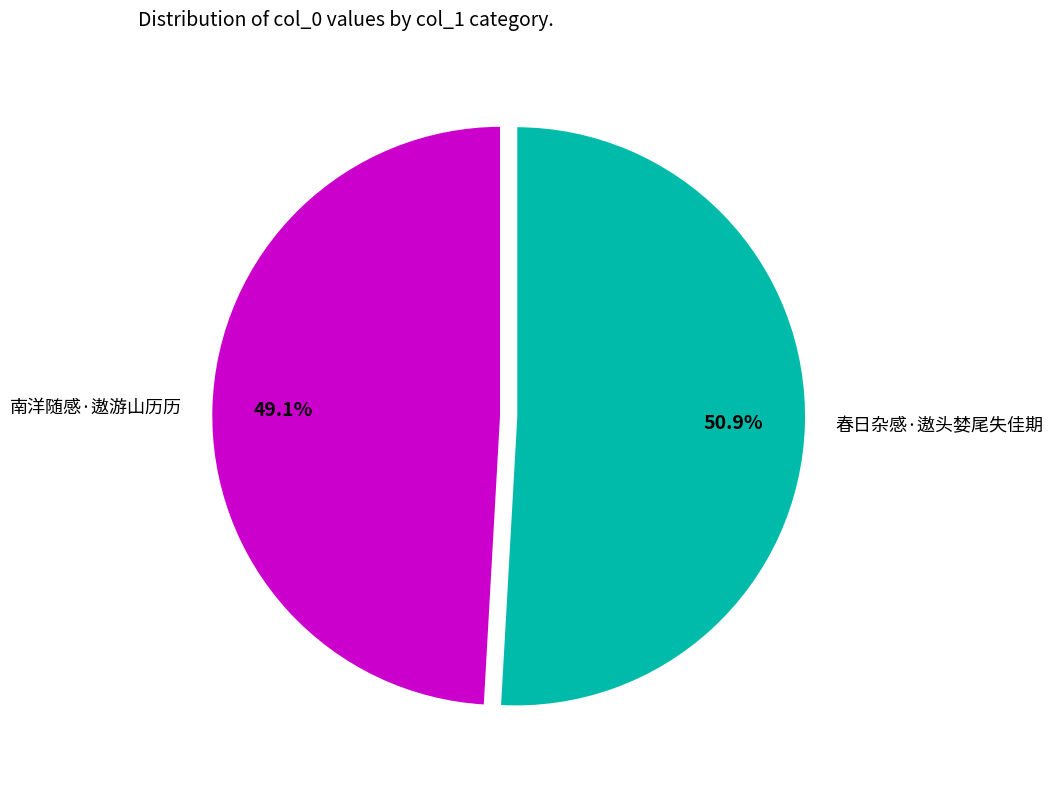

To the nearest percent, what portion does 南洋随感·遨游山历历 represent?

49%